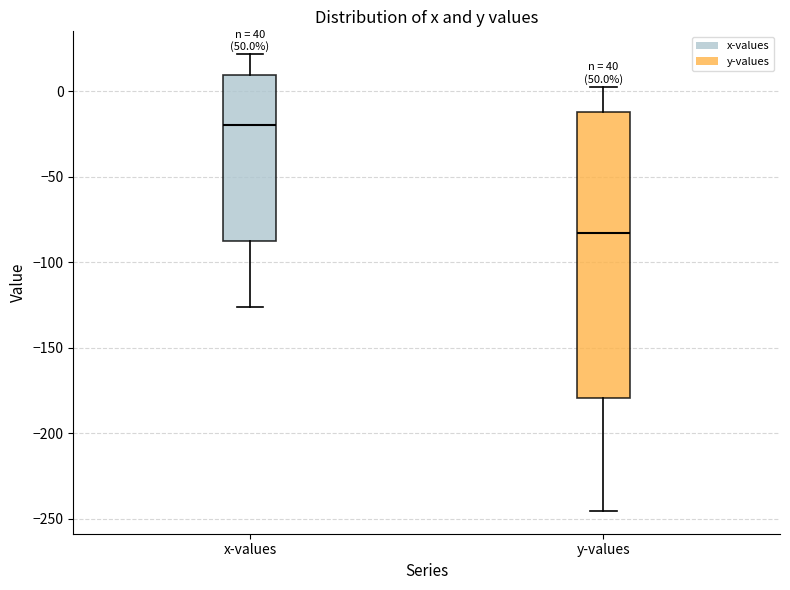

Comparing the boxes themselves (not the whiskers), which one is the tallest?

y-values